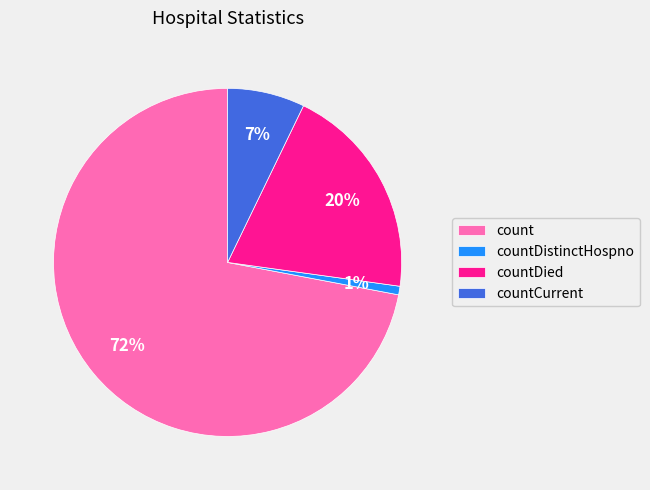

Is count the majority of the pie?

Yes